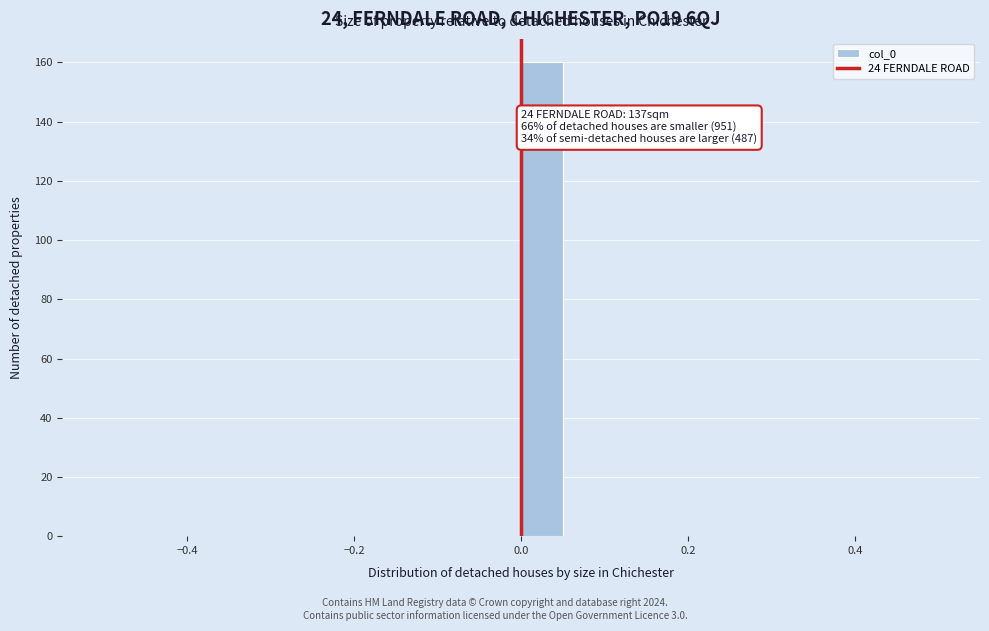

Around what value on the x-axis is the tallest bar? Give the approximate position of its centre, as read against the axis.

0.02